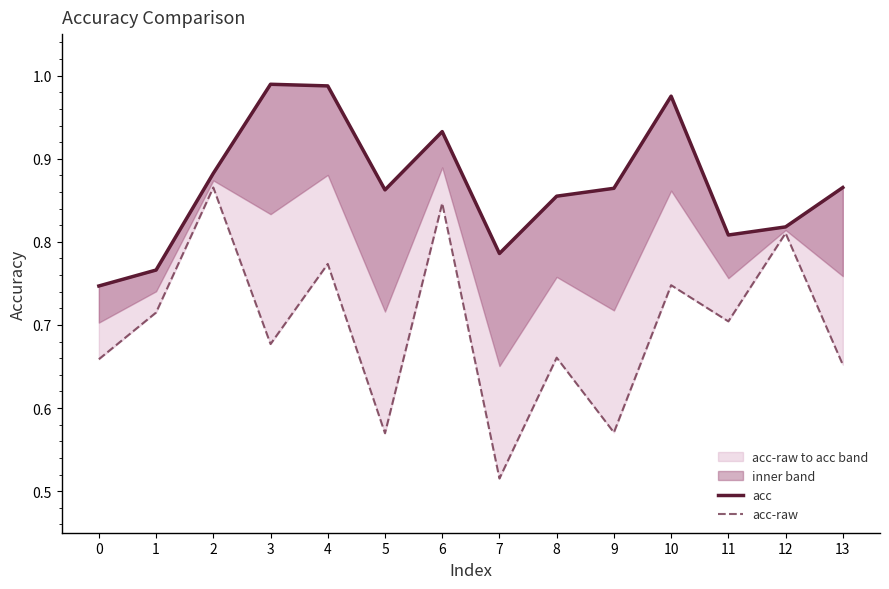

Reading right to left, extract all data points from this chart.

acc: 13=0.9	12=0.8	11=0.8	10=1.0	9=0.9	8=0.9	7=0.8	6=0.9	5=0.9	4=1.0	3=1.0	2=0.9	1=0.8	0=0.7
acc-raw: 13=0.7	12=0.8	11=0.7	10=0.7	9=0.6	8=0.7	7=0.5	6=0.8	5=0.6	4=0.8	3=0.7	2=0.9	1=0.7	0=0.7